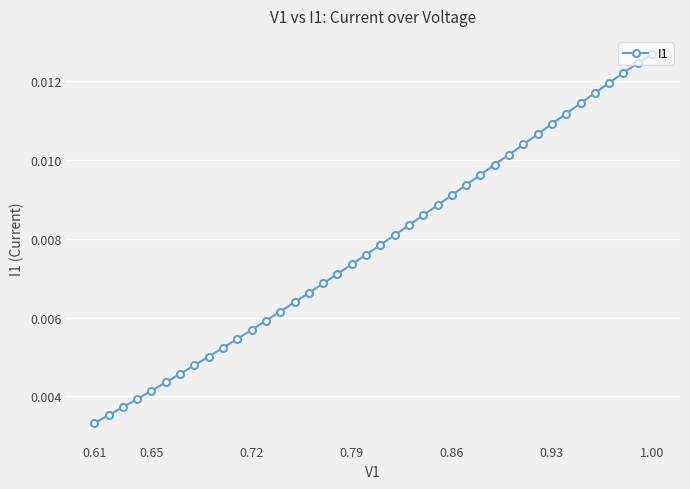

How many values are between 0 and 1?

40